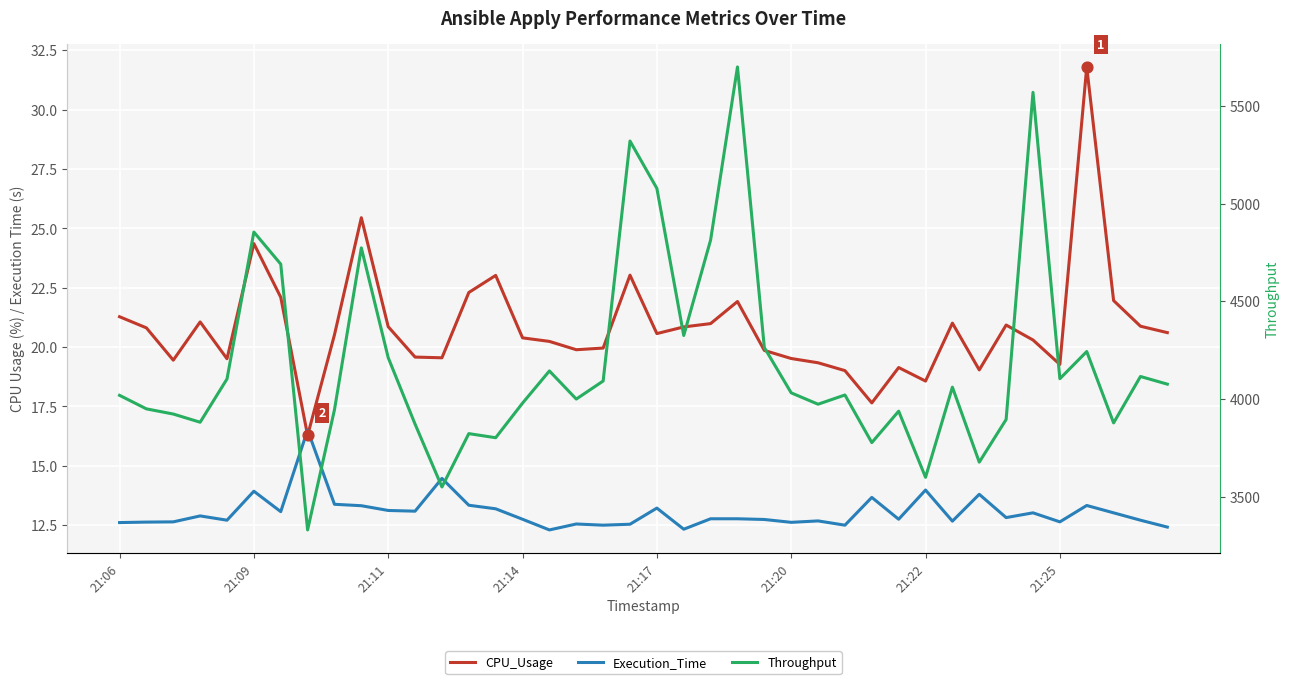

Which series has the largest Y range (max minus min)?

Throughput